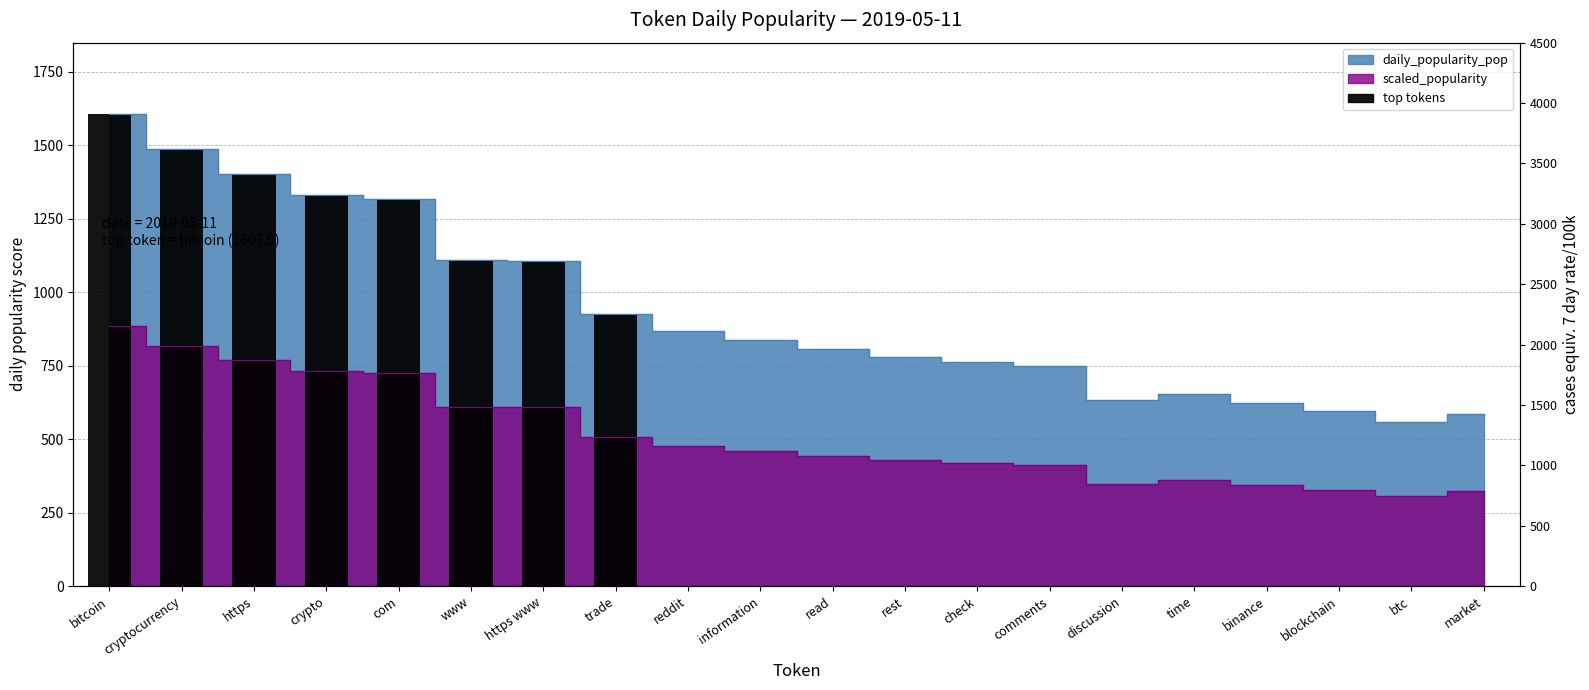

How many values are below 837?

10